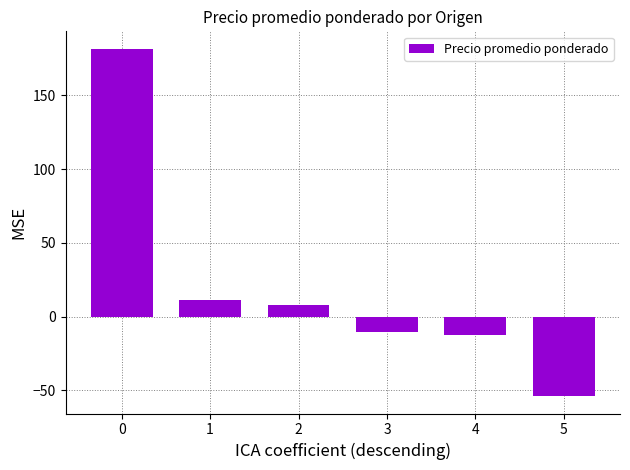

What is the sum of all values?

124.3